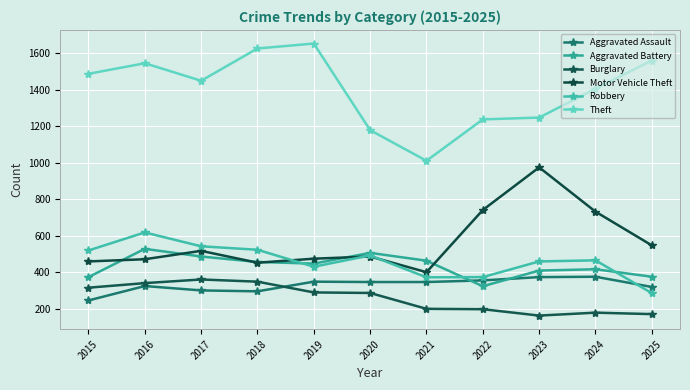

Does the chart display data point markers on the line(s)?

Yes